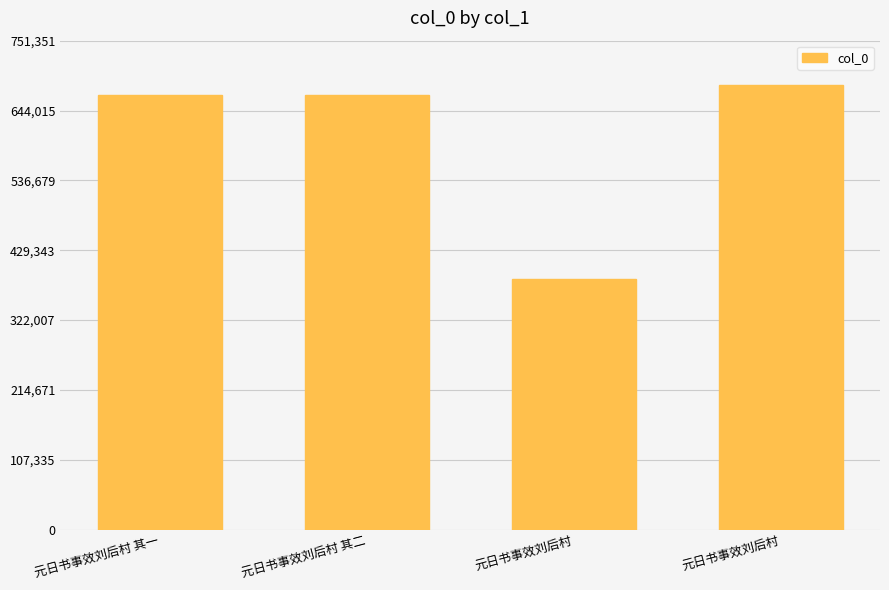

What is the change in value from 元日书事效刘后村 其一 to 元日书事效刘后村?

-283750